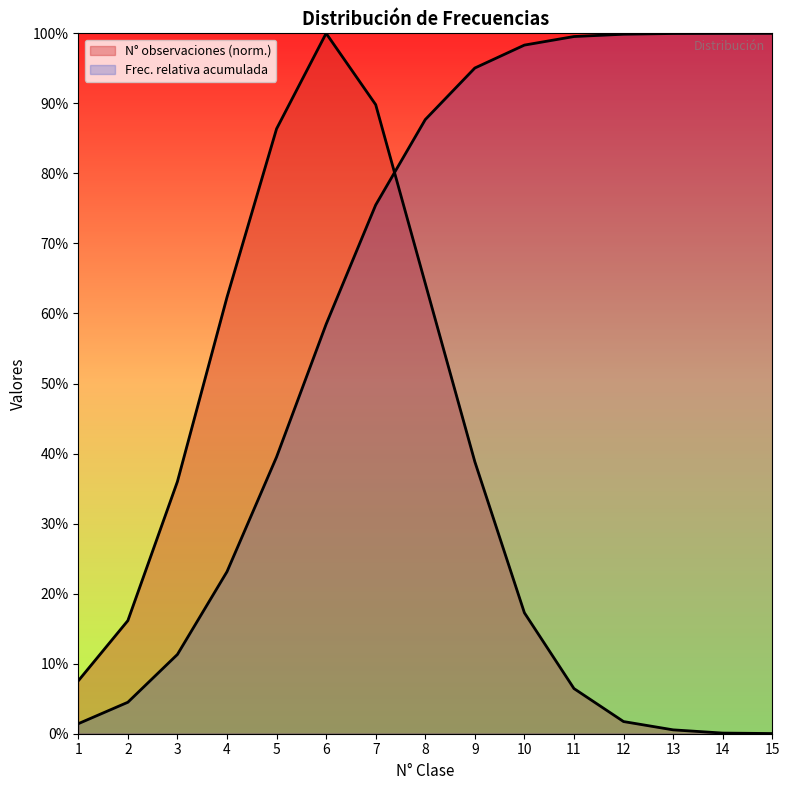

What is the difference between the maximum and minimum values in the N° observaciones series?

1.0